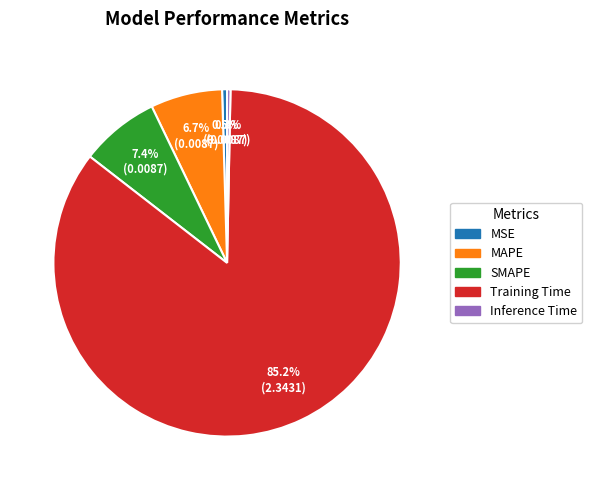

Is the sum of MAPE and Inference Time greater than half?

No